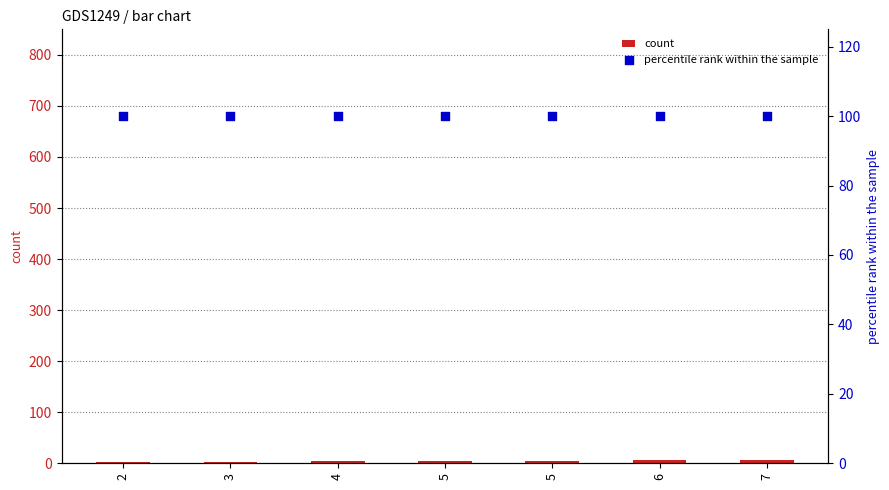

At which category is the sum across all series the highest?

7